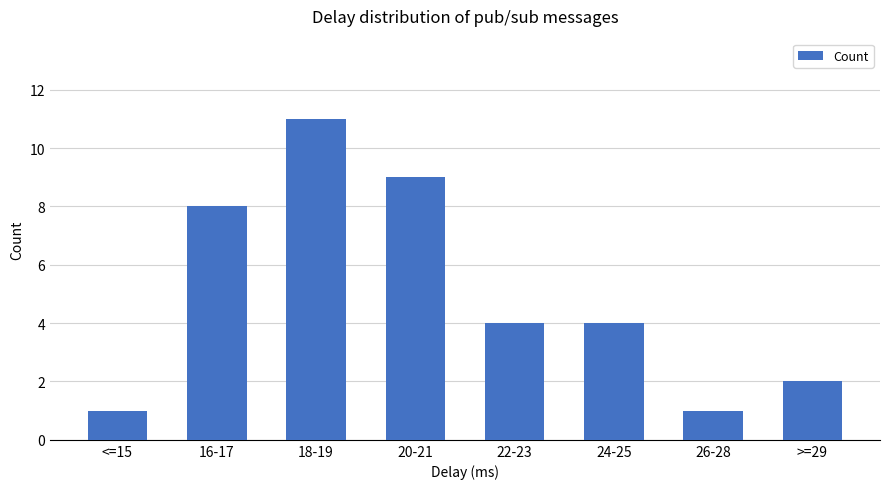

What is the maximum value shown in the chart?

11